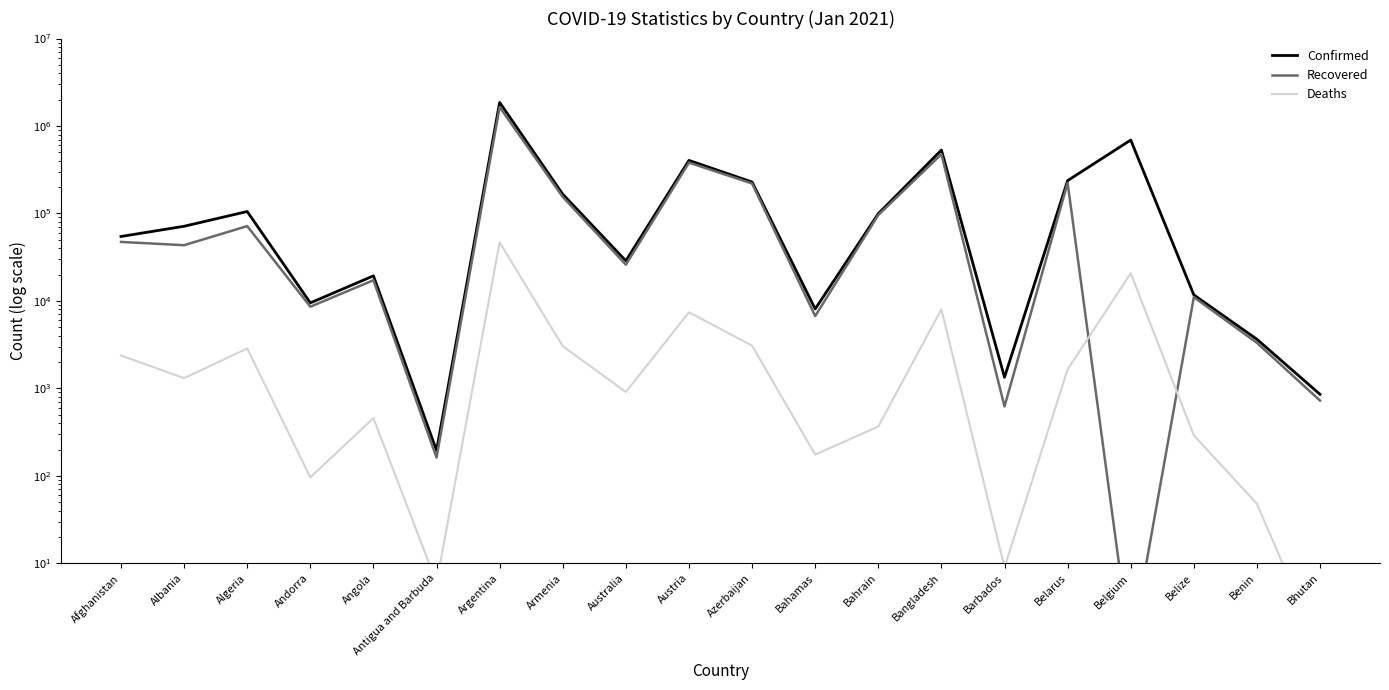

The value of Deaths at Afghanistan is 1192. True or false?

False